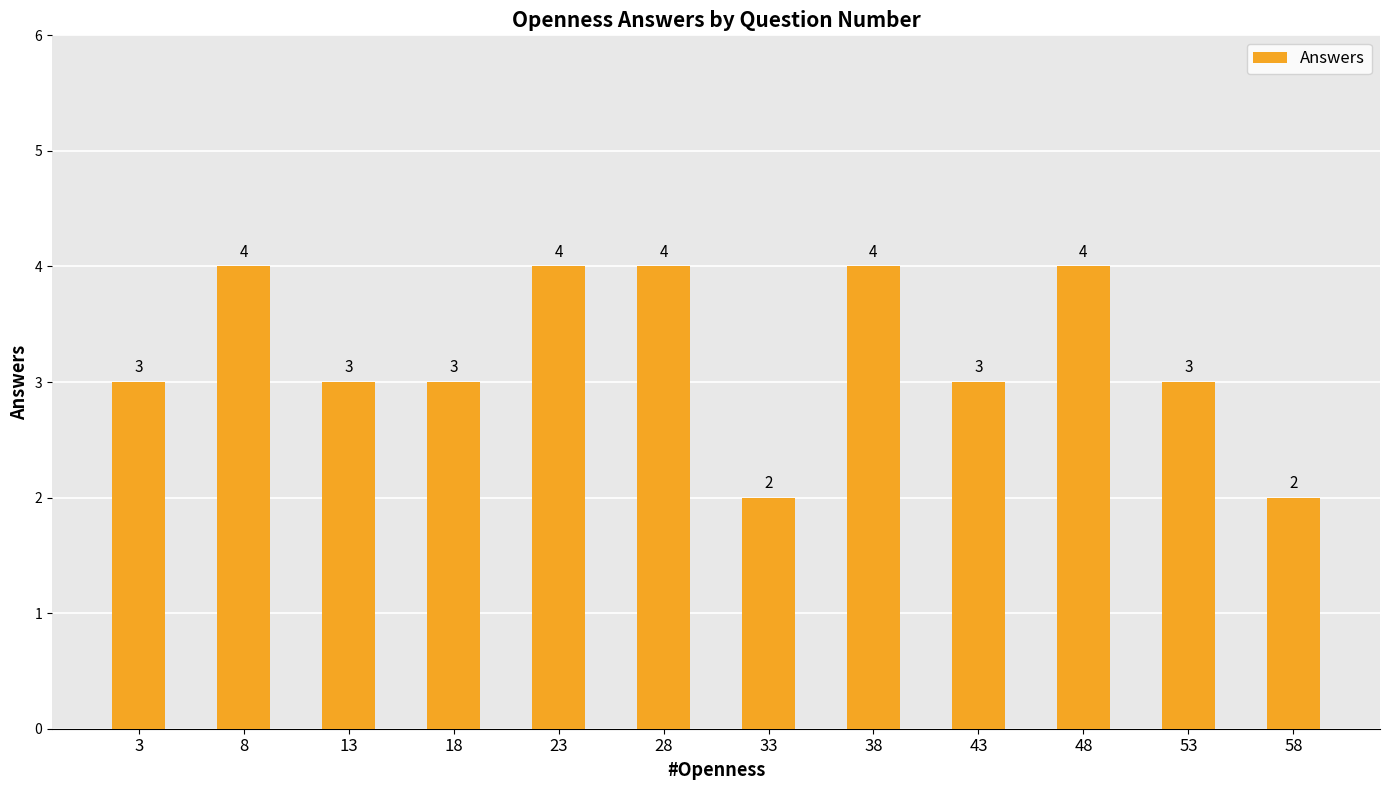

What is the change in value from 8 to 33?

-2